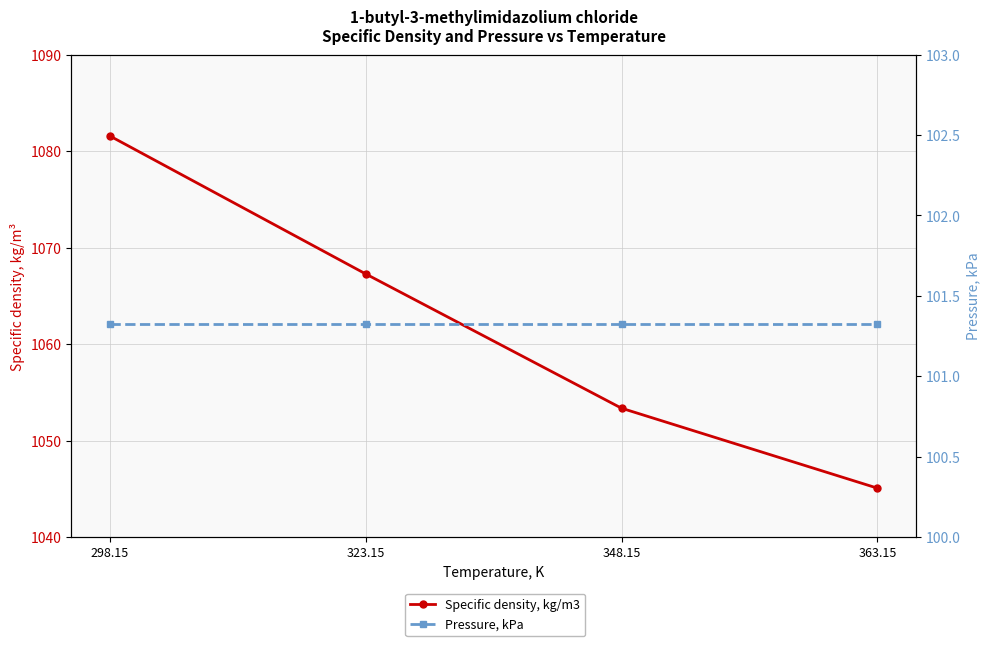

The value of Specific density, kg/m3 at 363.15 is 1045.1. True or false?

True